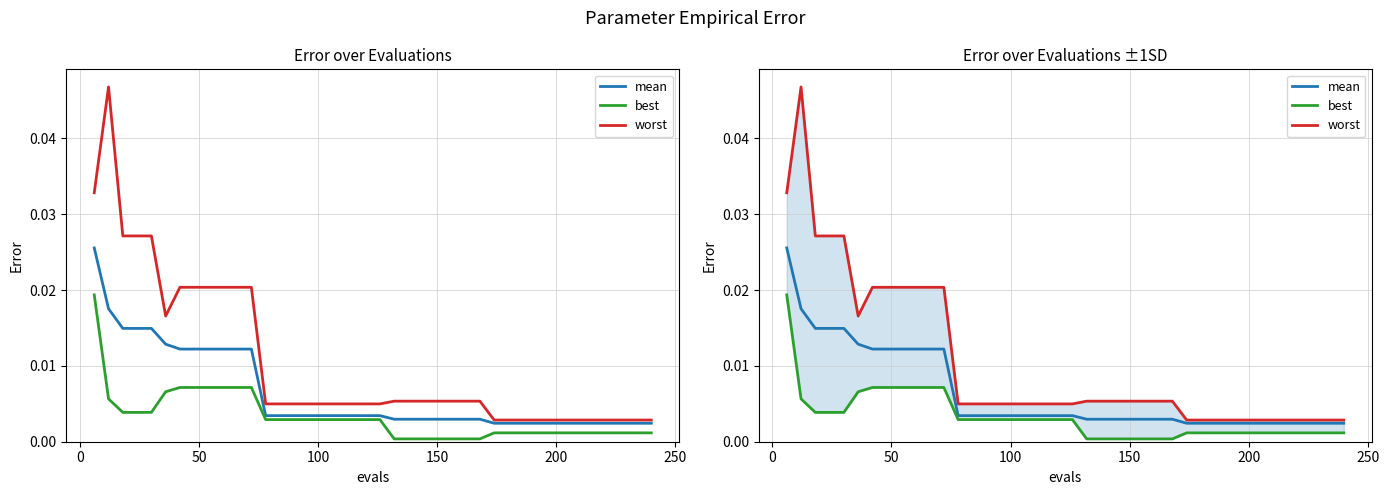

Which series has the largest range (max minus min)?

worst